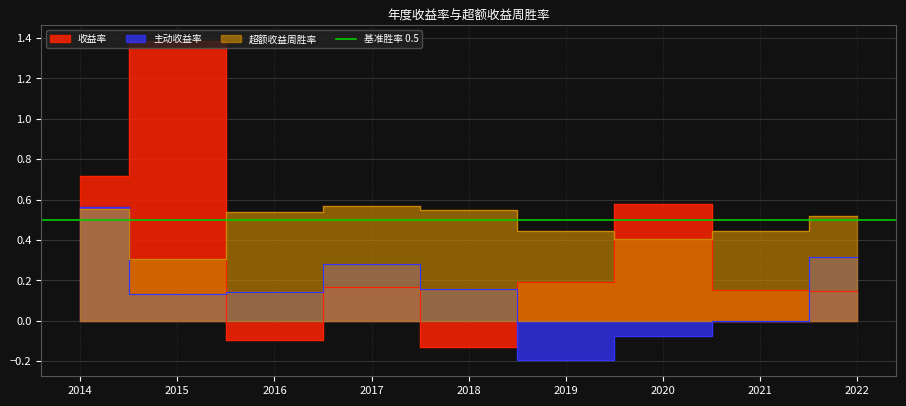

What is the maximum value for 超额收益周胜率?

0.6